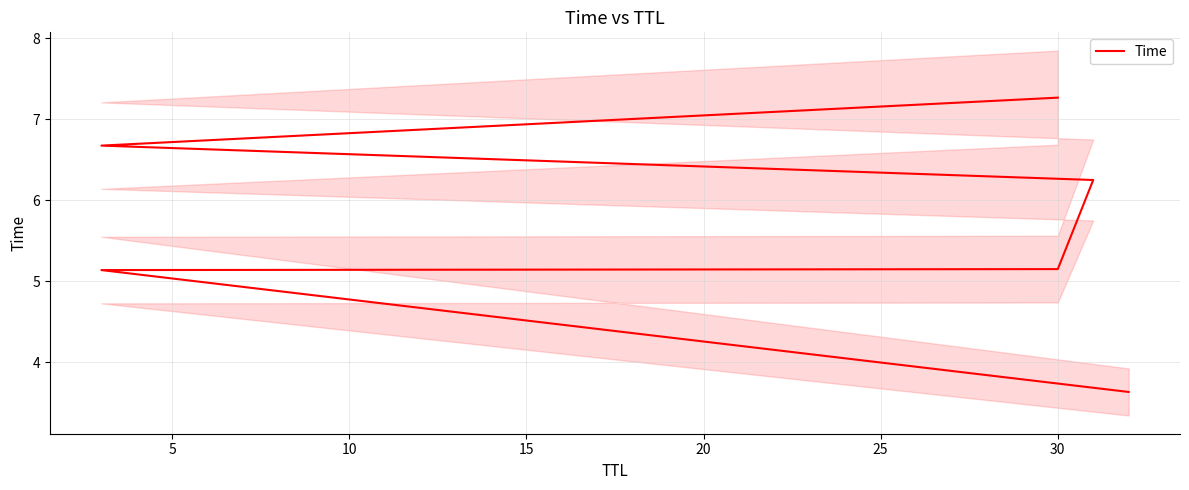

Does the chart have visible grid lines?

Yes